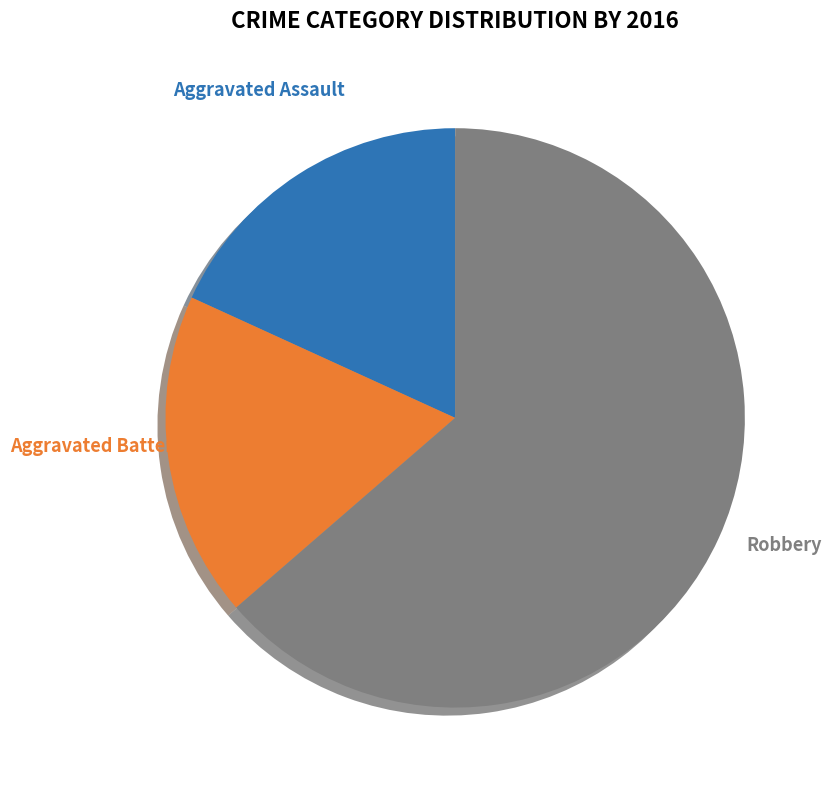

Is it true that Aggravated Battery is 24% of the pie?

False